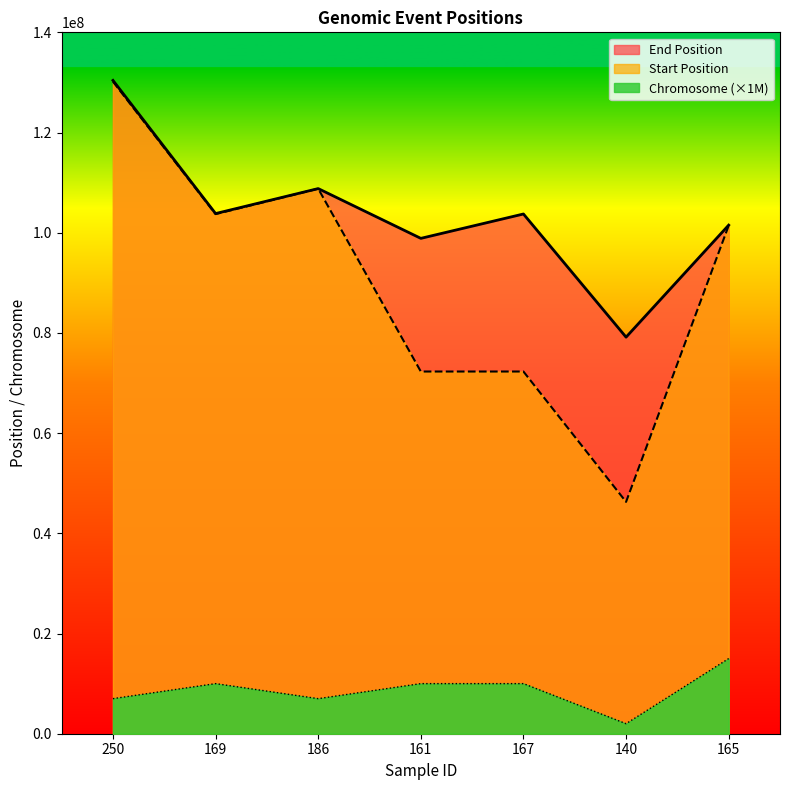

What are all the series names shown in the legend?

End Position, Start Position, Chromosome (×1M)